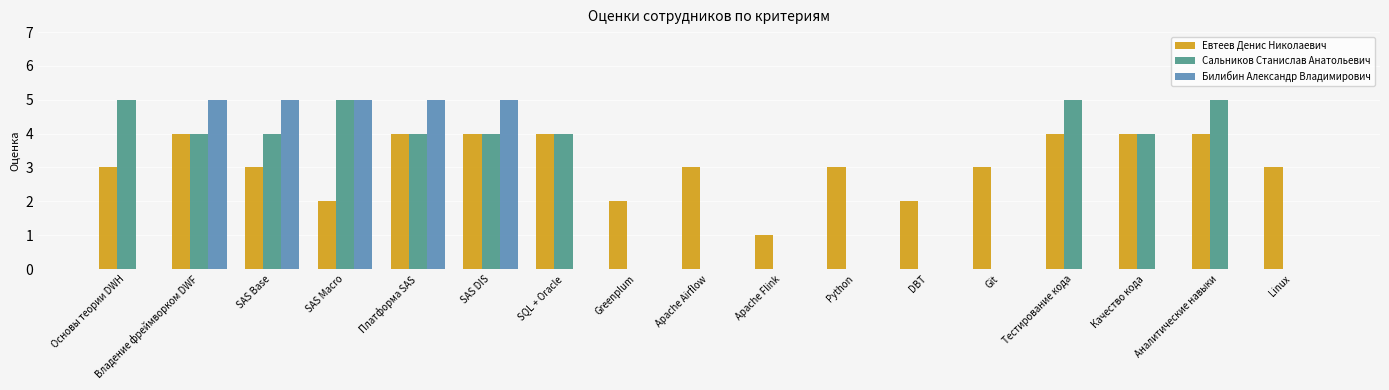

Are the bars grouped side by side (vs. stacked)?

Yes